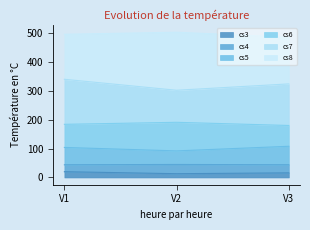

True or false: cs3 has a value of 26 at V1.

False